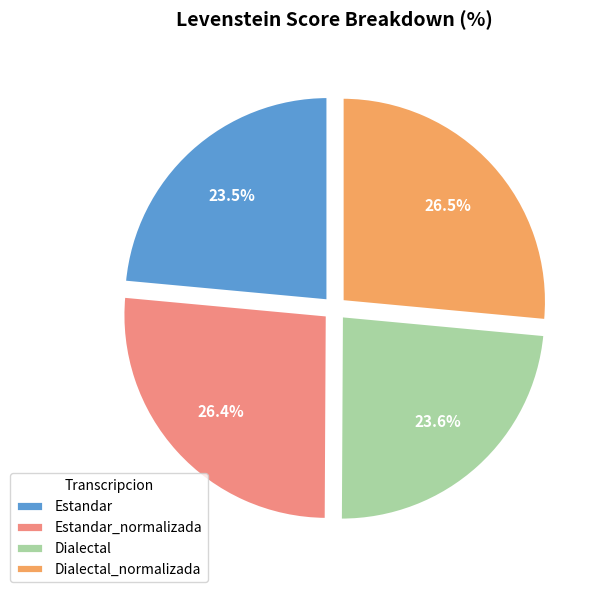

To the nearest percent, what is the average slice percentage?

25%